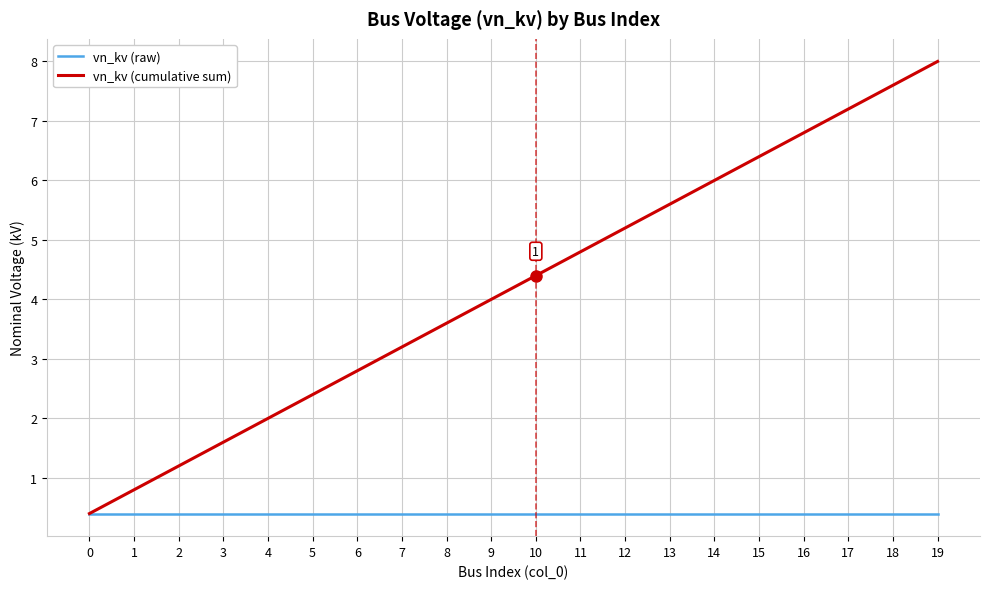

What is the average value of the vn_kv (raw) series?

0.4